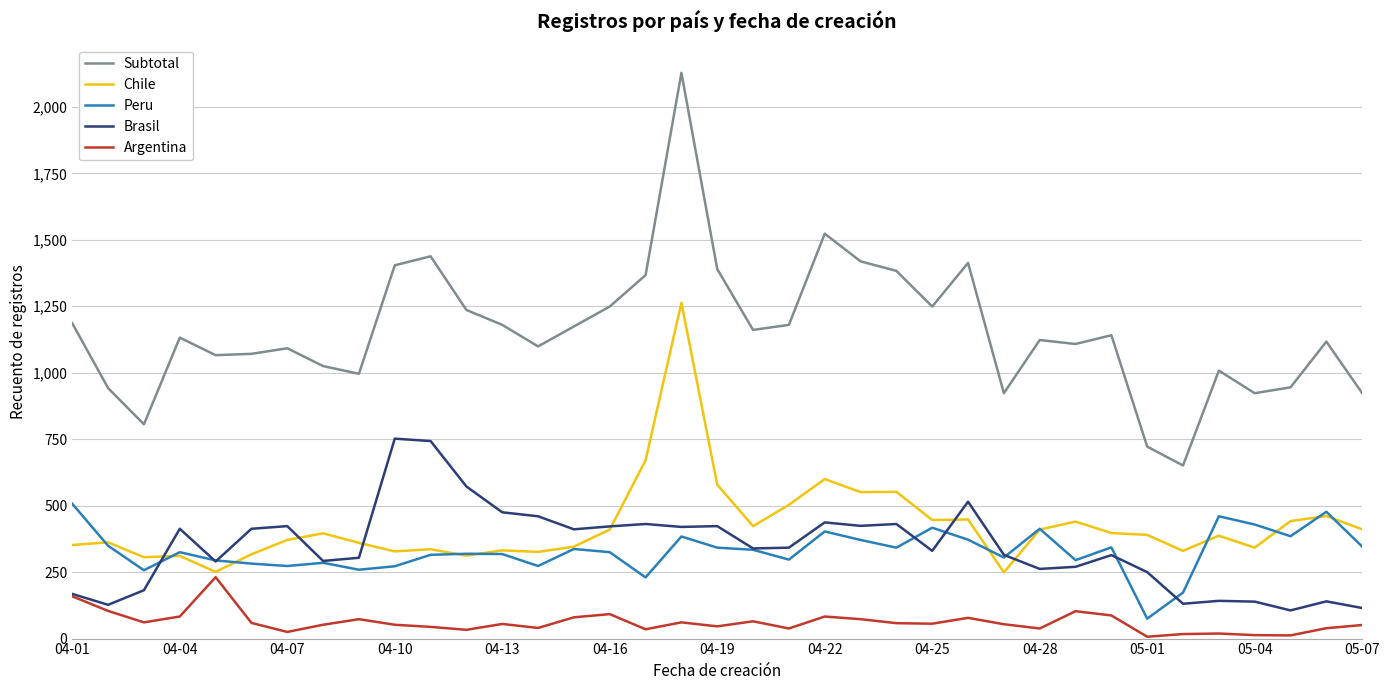

Which series has the largest total across all categories?

Subtotal